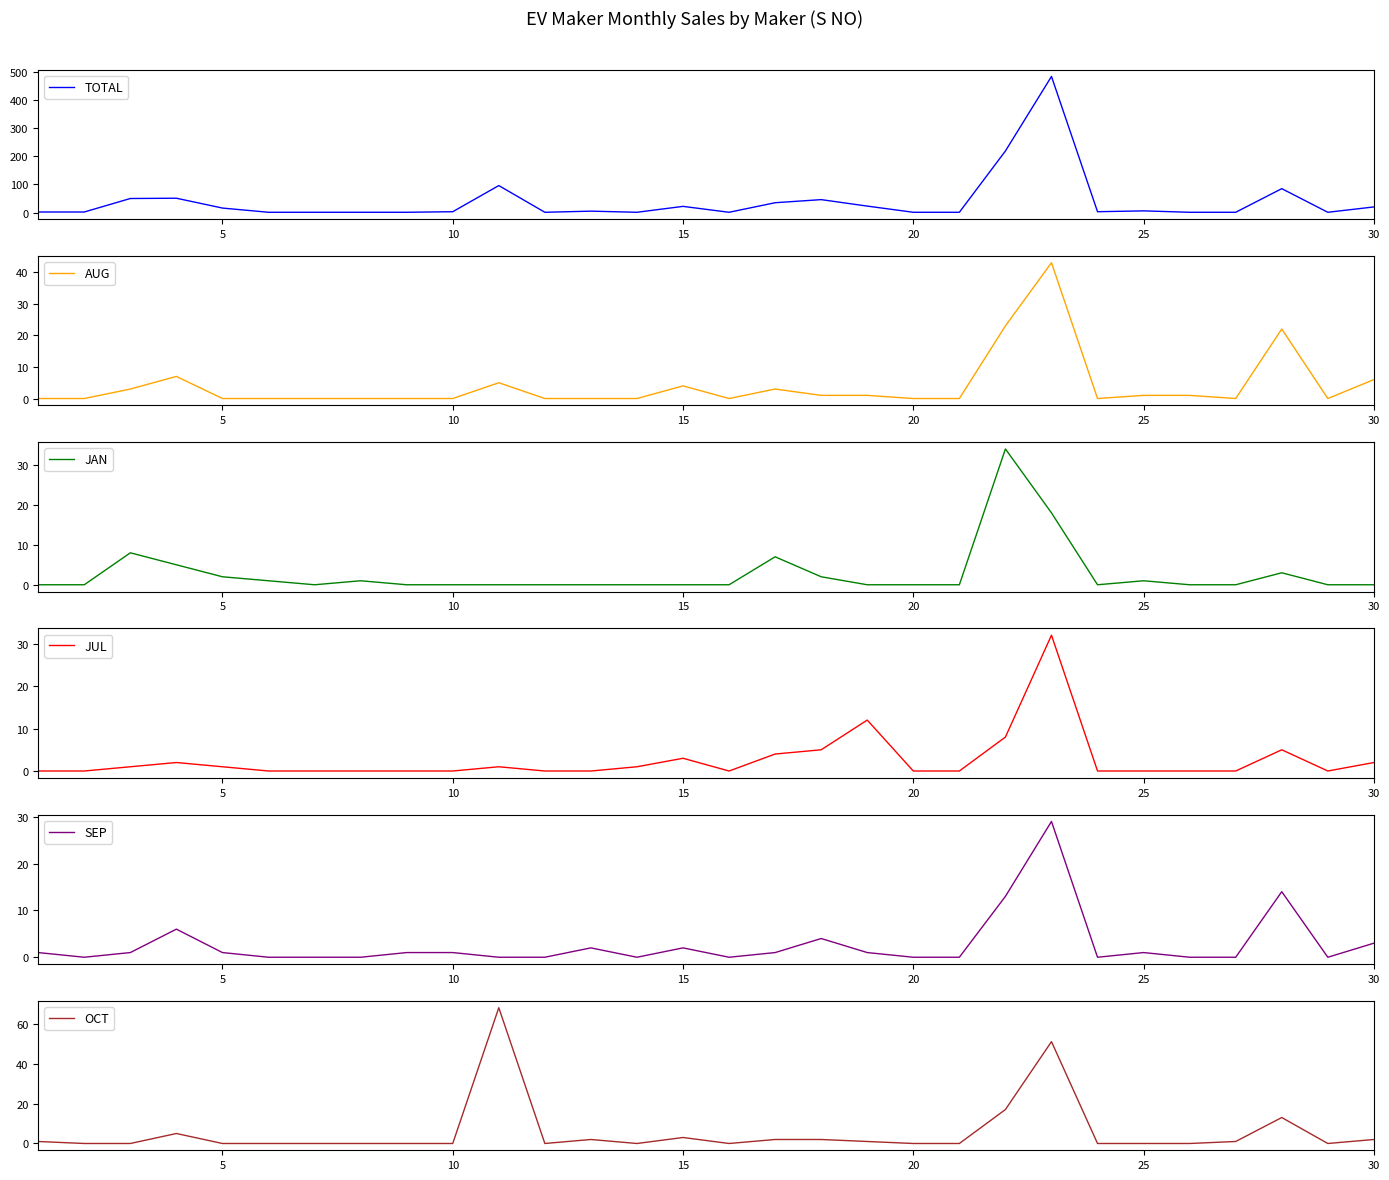

True or false: JAN and SEP cross at least once.

True